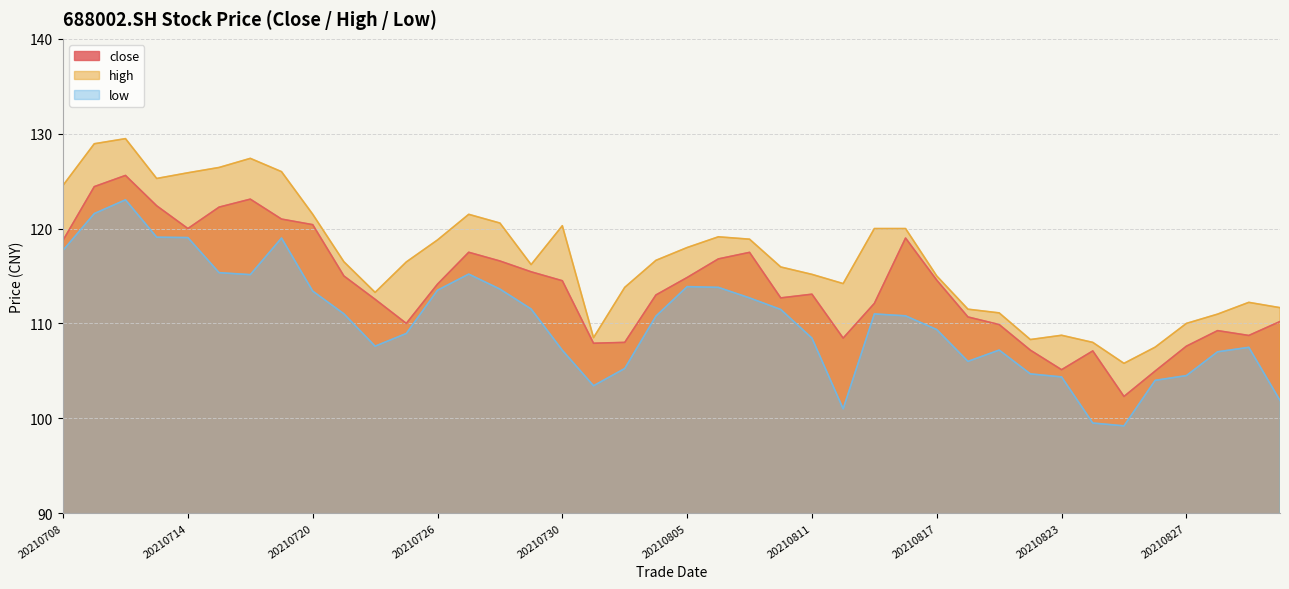

True or false: high and close intersect in this chart.

False